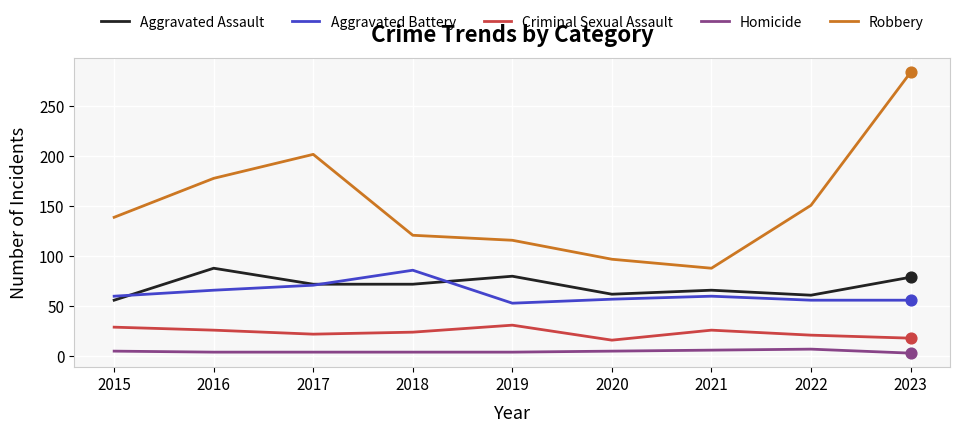

Which series has the largest total across all categories?

Robbery